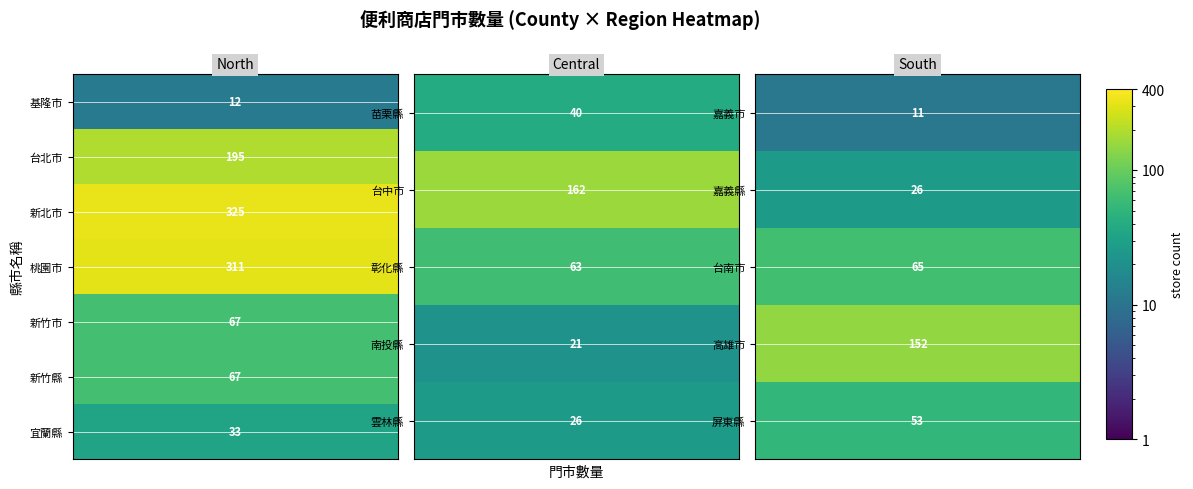

Reading right to left, what are all the values shown in this chart?

宜蘭縣=33	屏東縣=53	高雄市=152	台南市=65	嘉義縣=26	嘉義市=11	雲林縣=26	南投縣=21	彰化縣=63	台中市=162	苗栗縣=40	新竹縣=67	新竹市=67	桃園市=311	新北市=325	台北市=195	基隆市=12